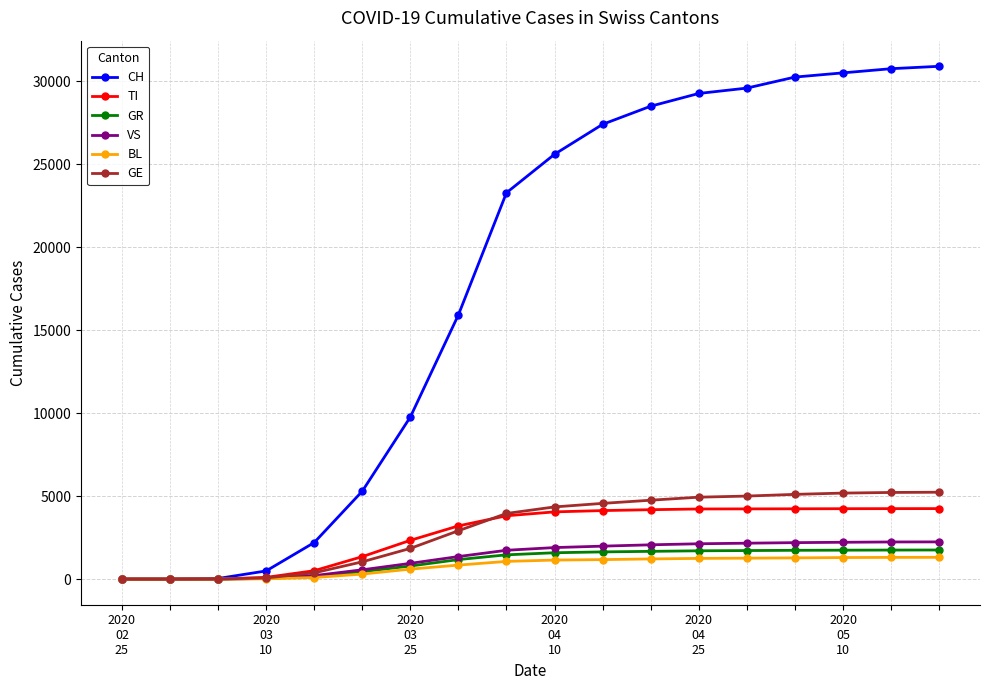

Which series has the largest range (max minus min)?

CH